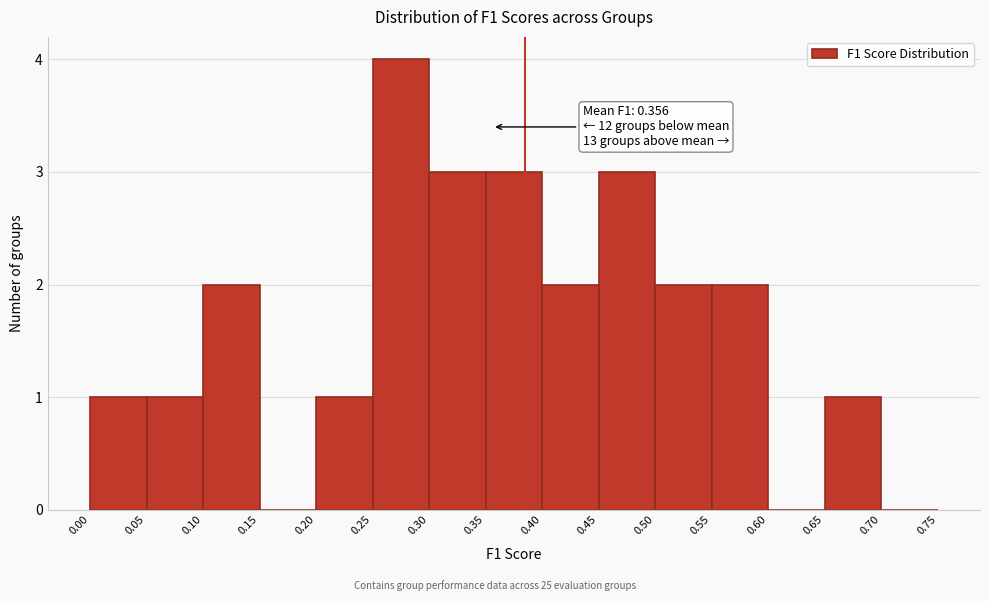

Over which range of the x-axis is the bar tallest?

0.25 to 0.30